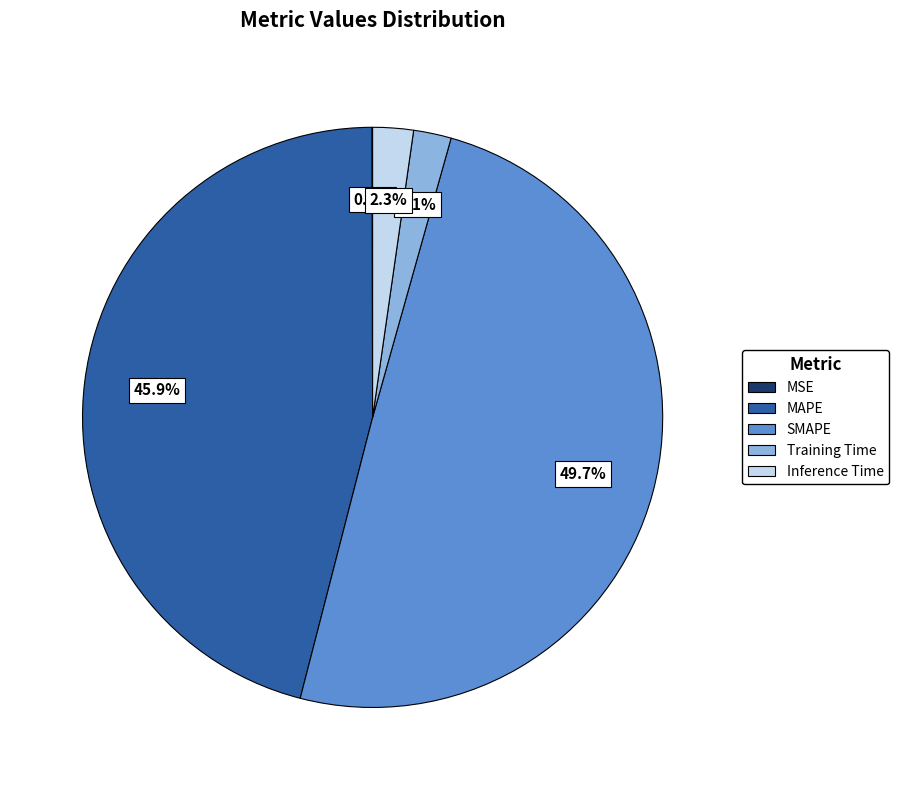

What is the largest slice in the pie chart?

SMAPE